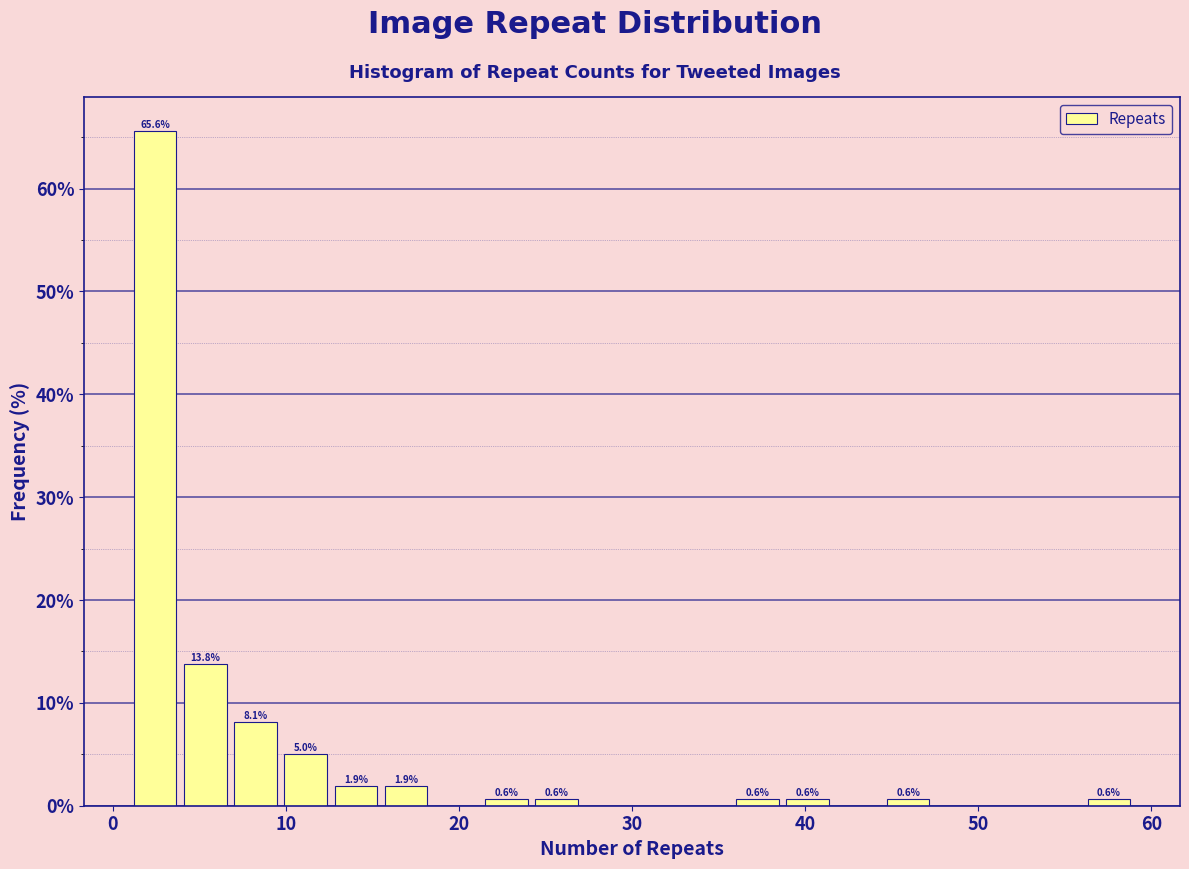

Read against the x-axis, roughly where is the centre of the tallest bar?

2